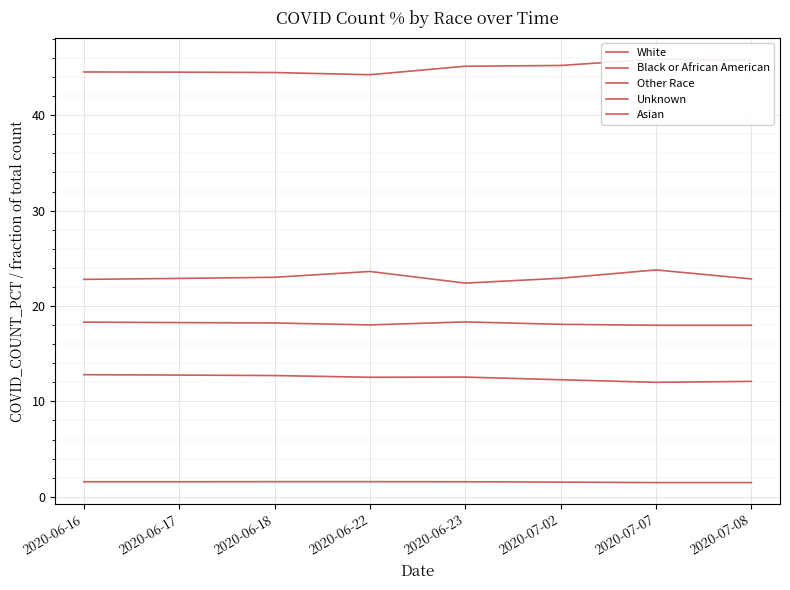

The Asian series shows 1.6 at 2020-06-22. True or false?

True